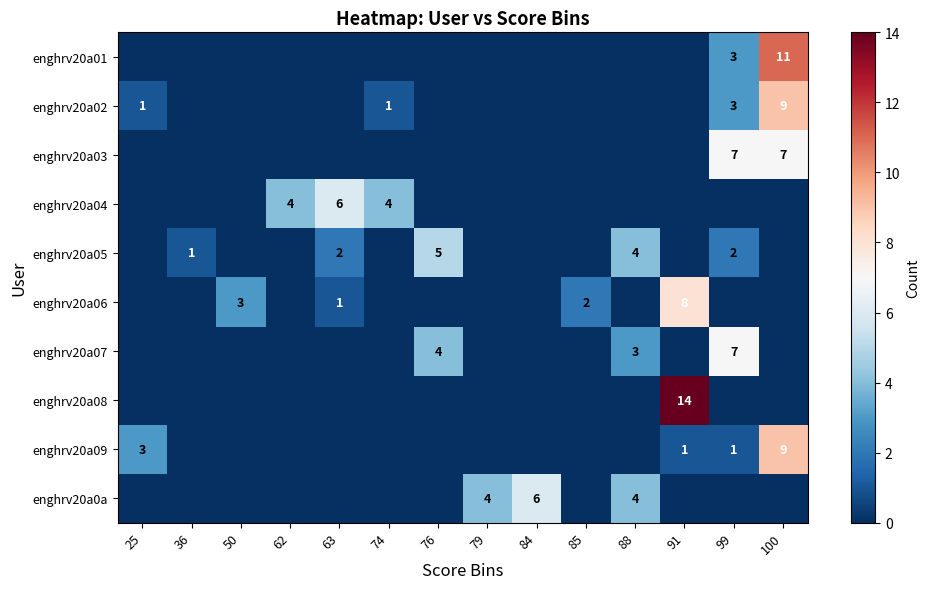

True or false: enghrv20a0a has a value of 4 at 79.

True